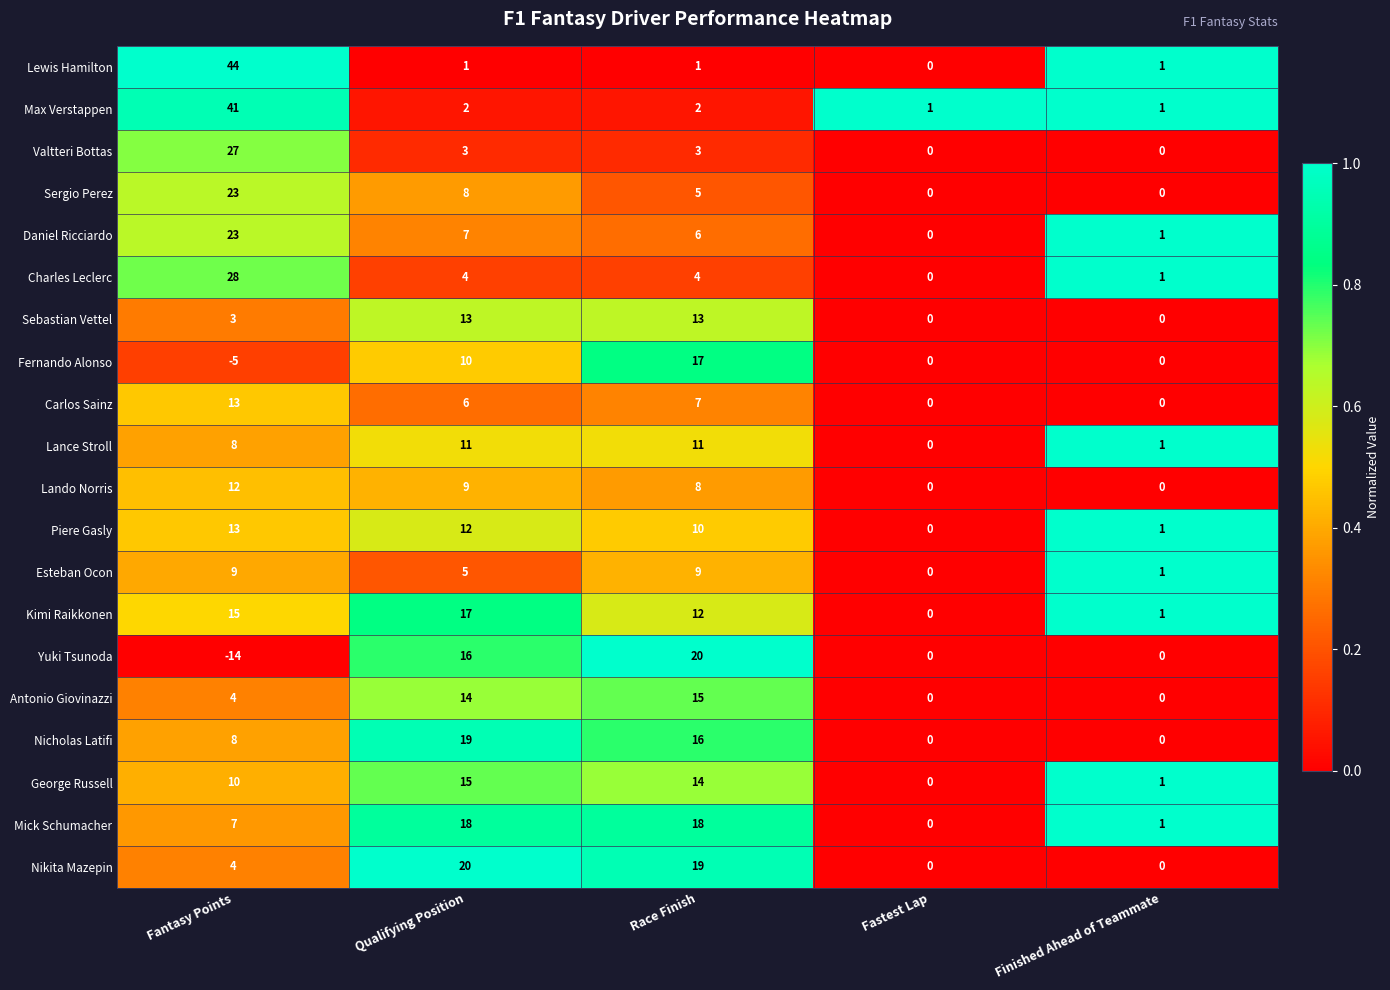

How many series are shown in this chart?

20